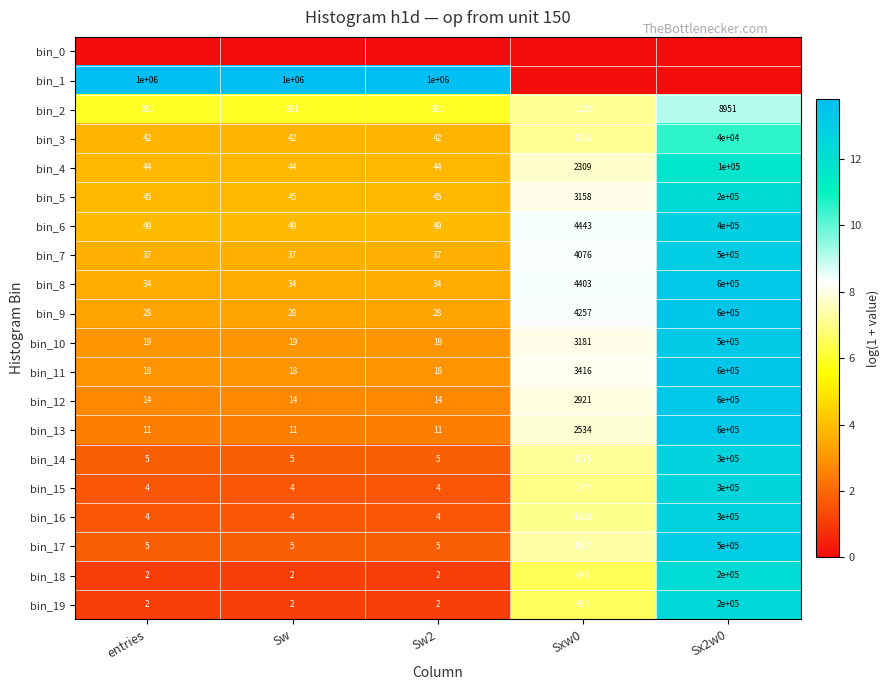

True or false: bin_15 has a value of 1670 at Sxw0.

False